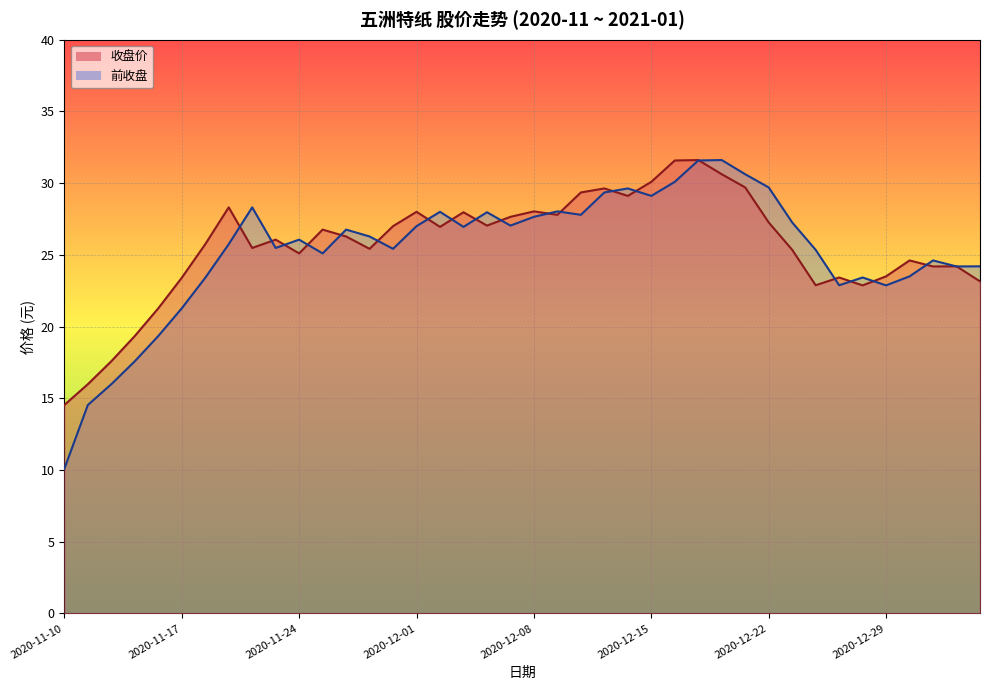

How many times do 收盘价 and 前收盘 cross each other?

21